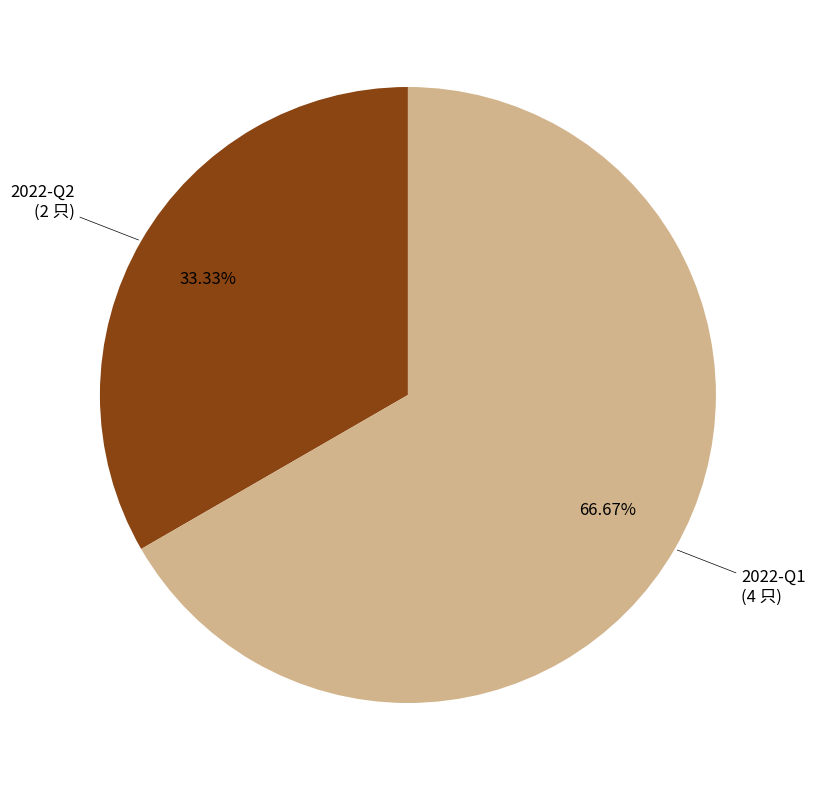

Is there any slice that represents more than half of the pie?

Yes